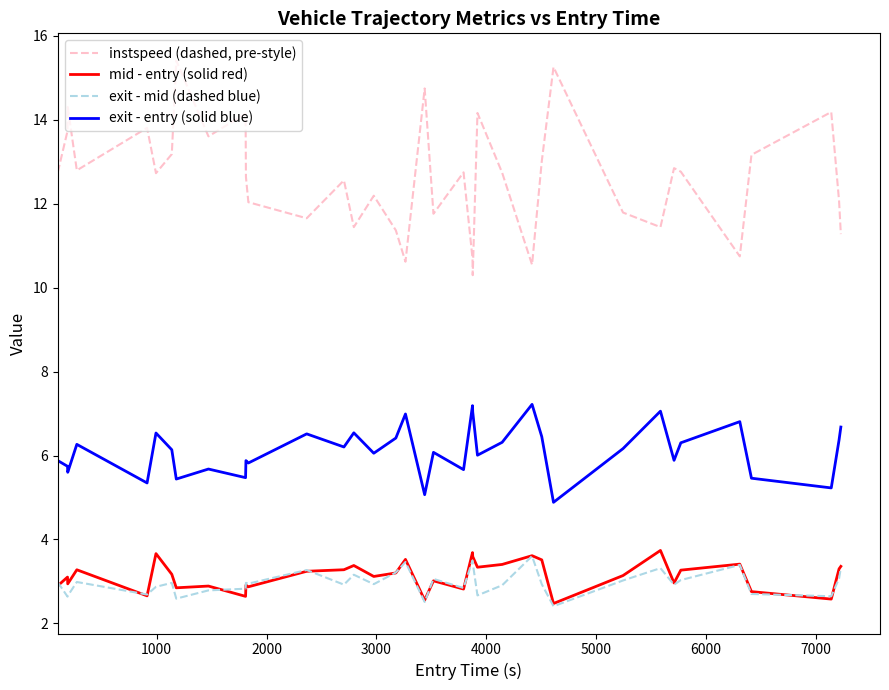

Which series has the largest total across all categories?

instspeed (dashed, pre-style)